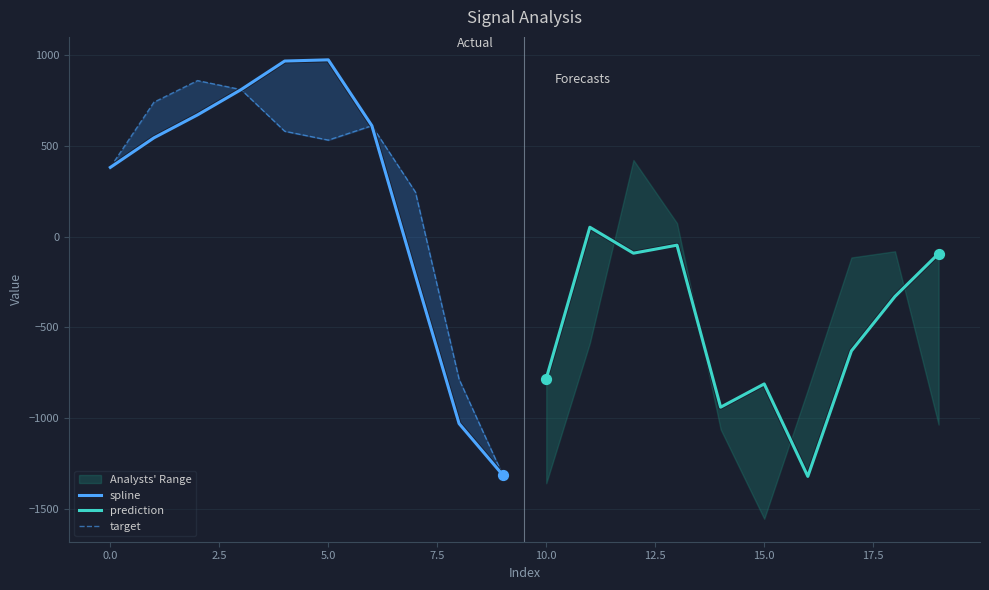

Which series reaches the minimum Y coordinate?

prediction